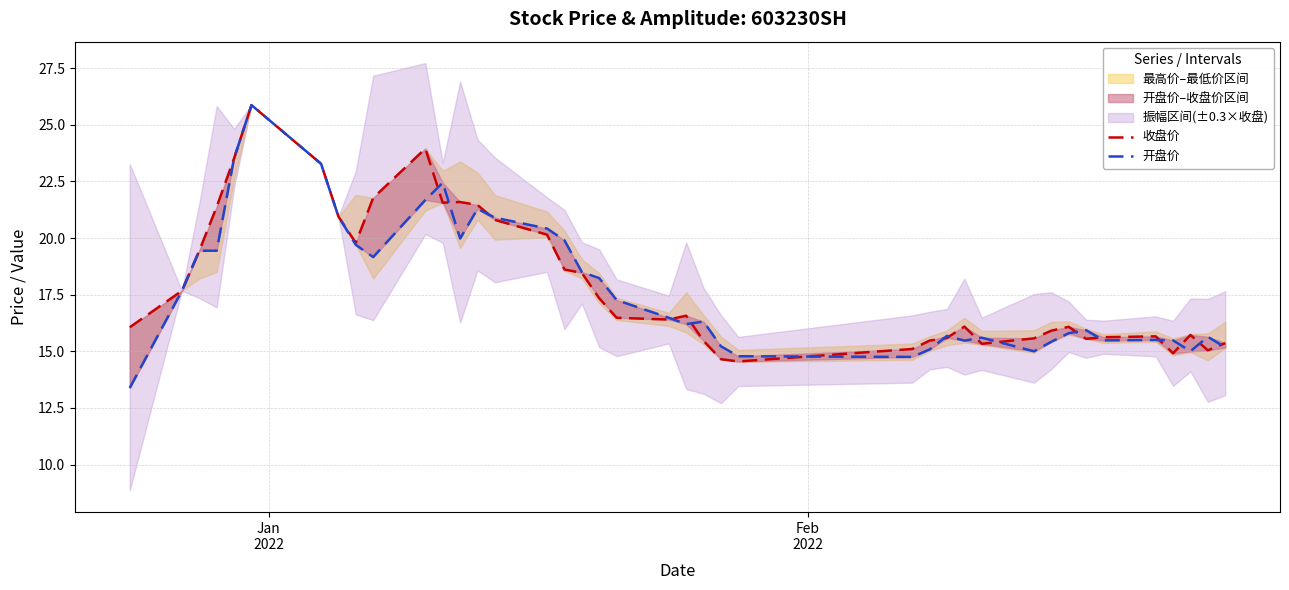

What is the minimum value shown in the chart?

13.4